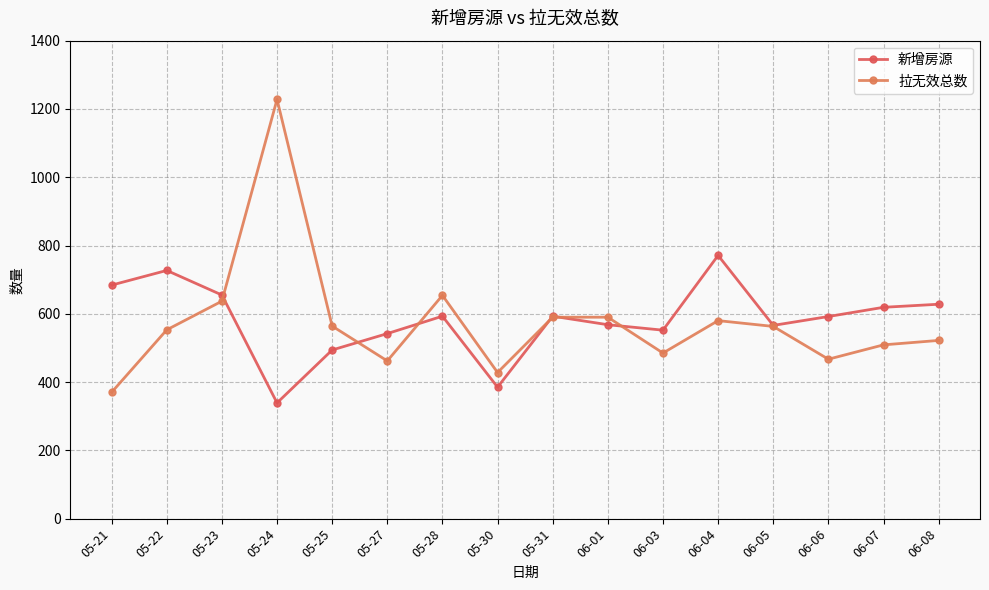

What is the value of the 拉无效总数 point at the 2nd from the left?

553